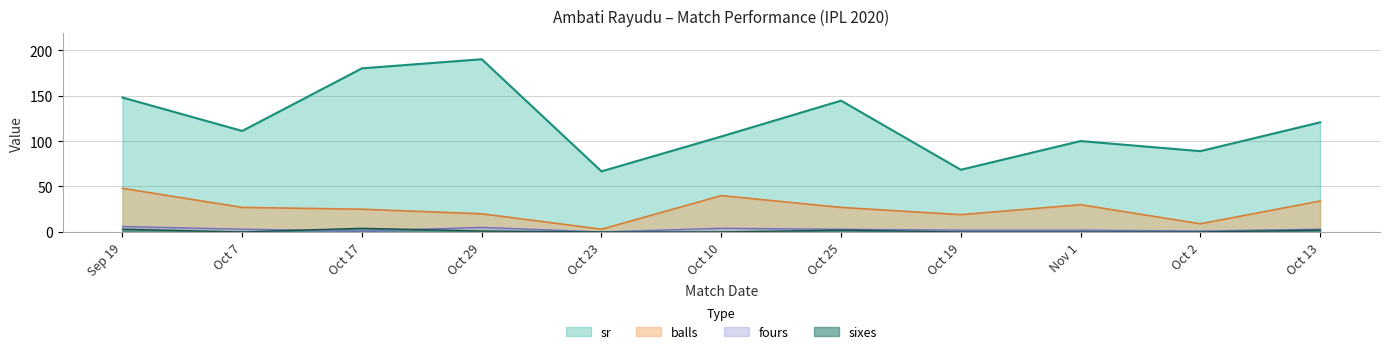

Which series has the largest range (max minus min)?

sr